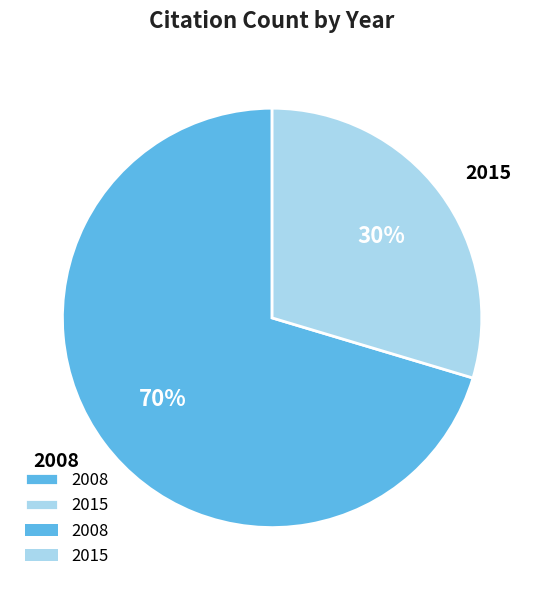

To the nearest percent, what percentage of the pie is 2008?

70%